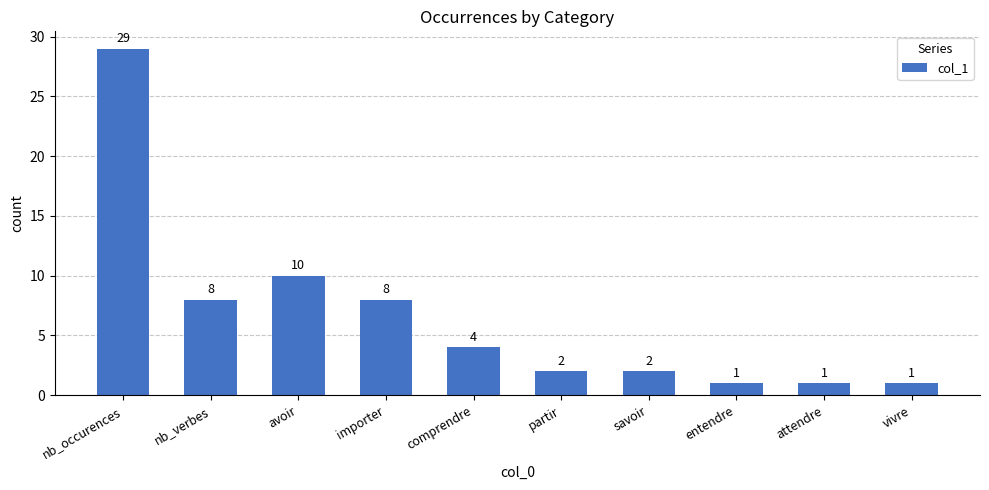

True or false: the data shows 12 at importer.

False